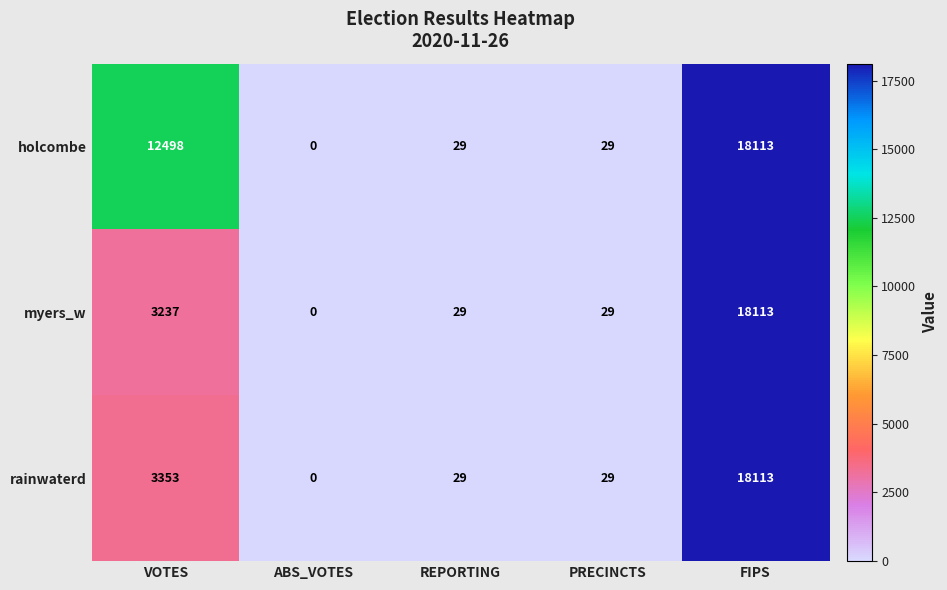

Between VOTES and ABS_VOTES, which series saw the biggest shift?

holcombe